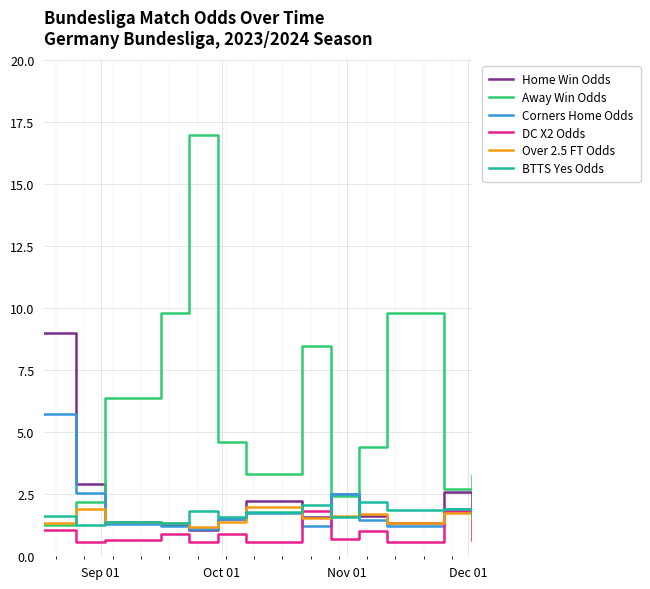

Which series has the largest total across all categories?

Away Win Odds